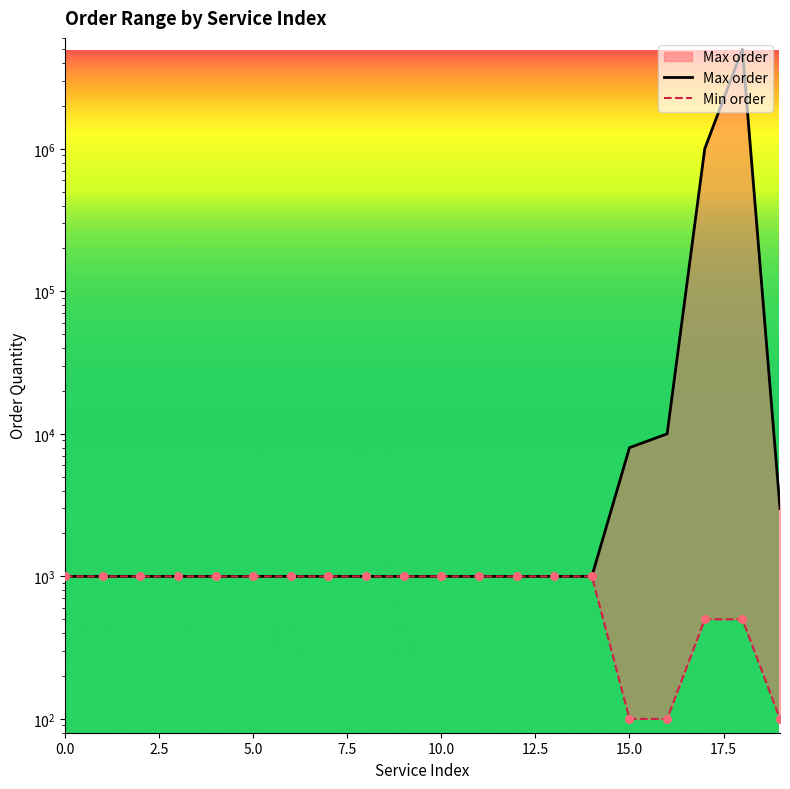

Which series has the largest Y range (max minus min)?

Max order